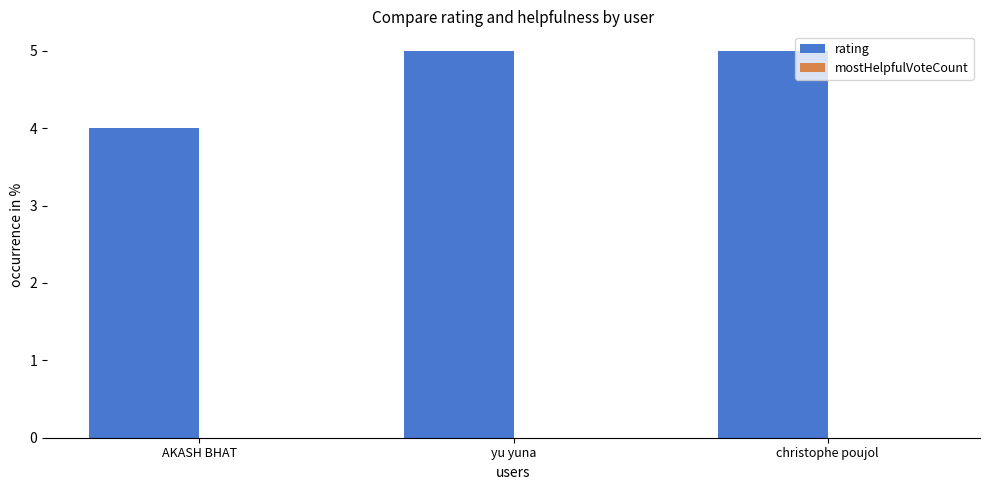

What is the greatest value displayed?

5